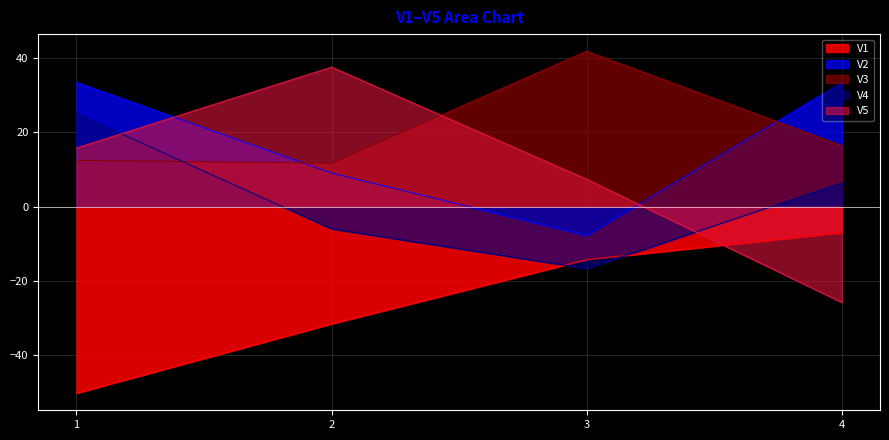

True or false: V4 has a value of -16.7 at 3.

True